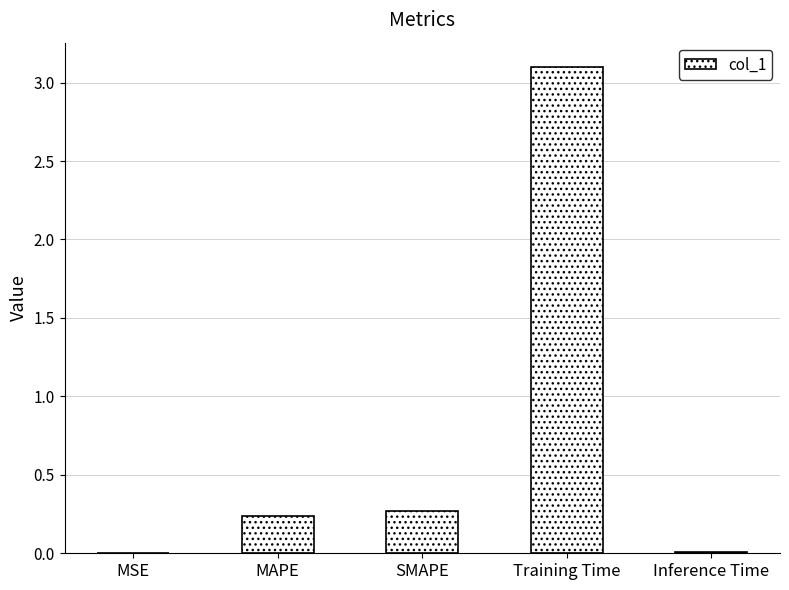

Between MAPE and MSE, which is larger?

MAPE